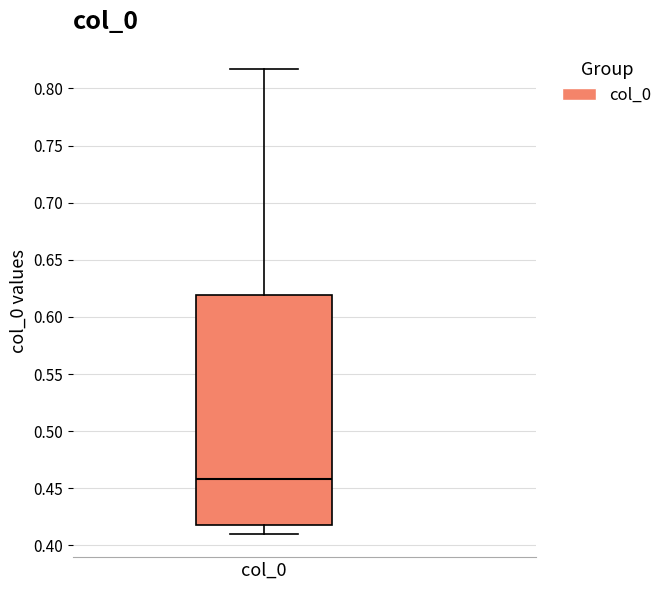

Where does the upper whisker of the box for col_0 end on the y-axis? The values are not printed on the chart, so give them approximately, as read against the axis.

0.815